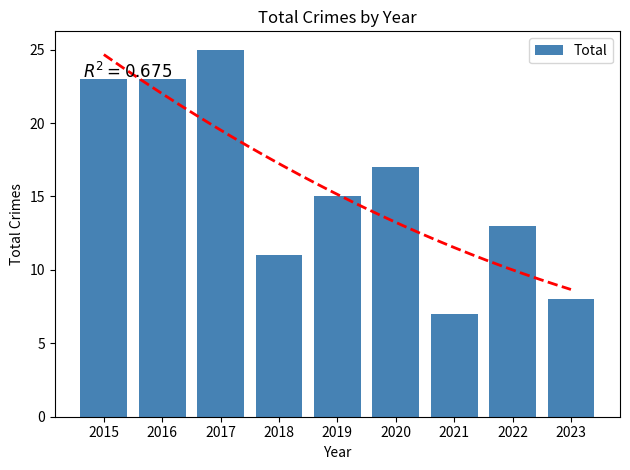

True or false: the data shows 17 at 2020.

True